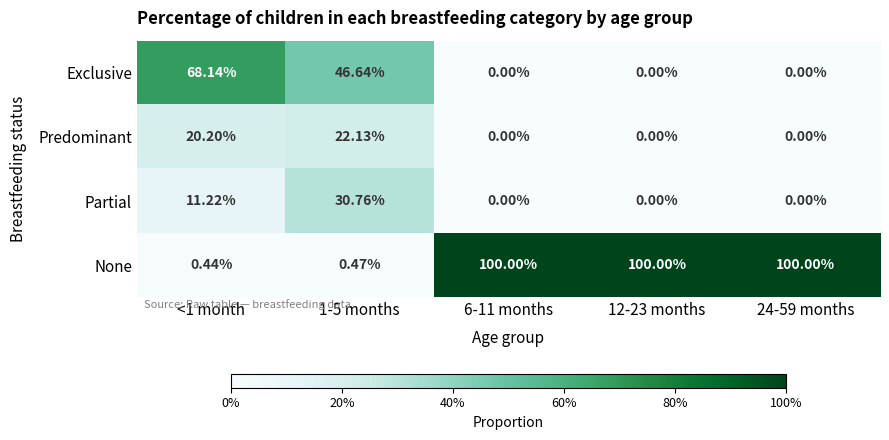

Rank the series at <1 month from lowest to highest value.

None, Partial, Predominant, Exclusive